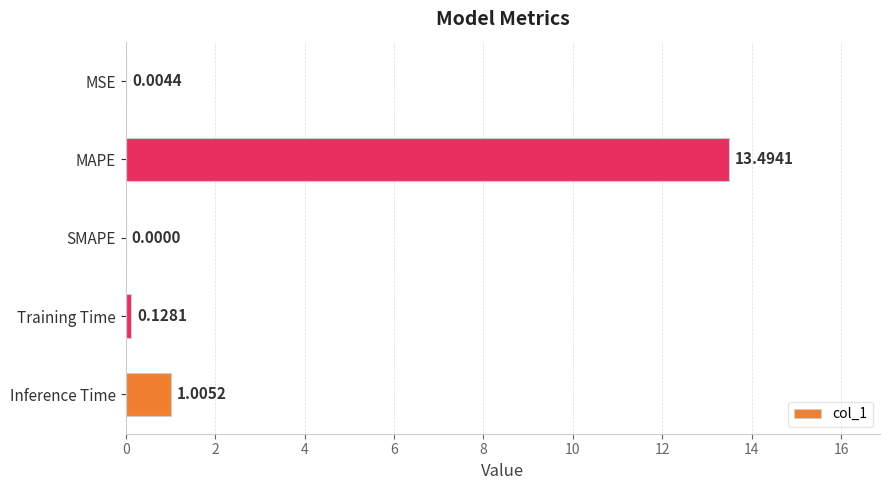

What is the change in value from MAPE to Training Time?

-13.4